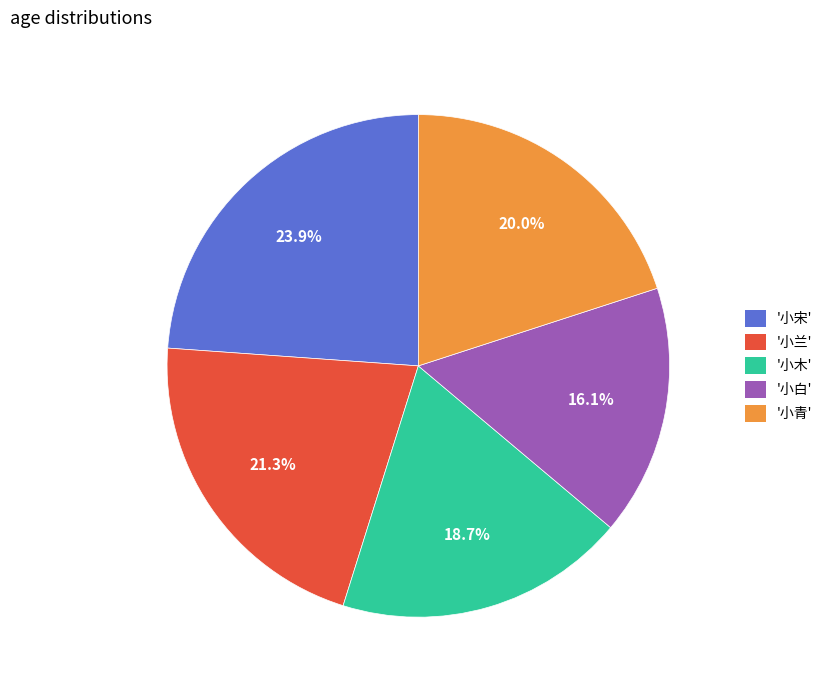

To the nearest percent, what is the average slice percentage?

20%